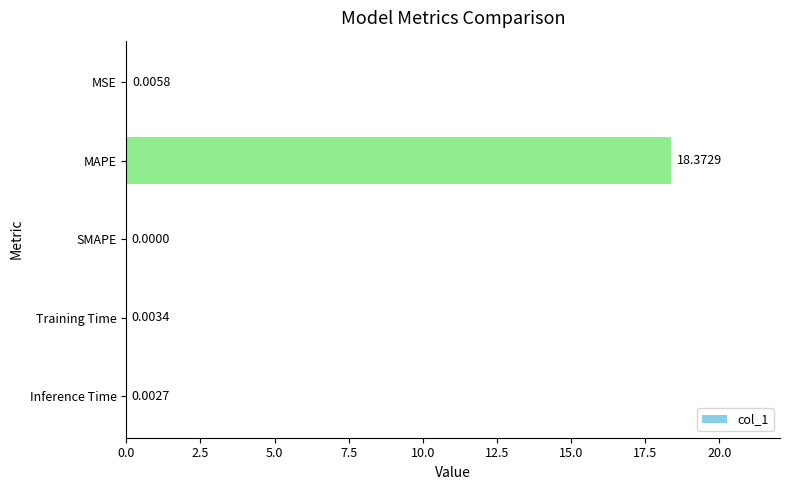

Which category has the highest value across all series?

MAPE